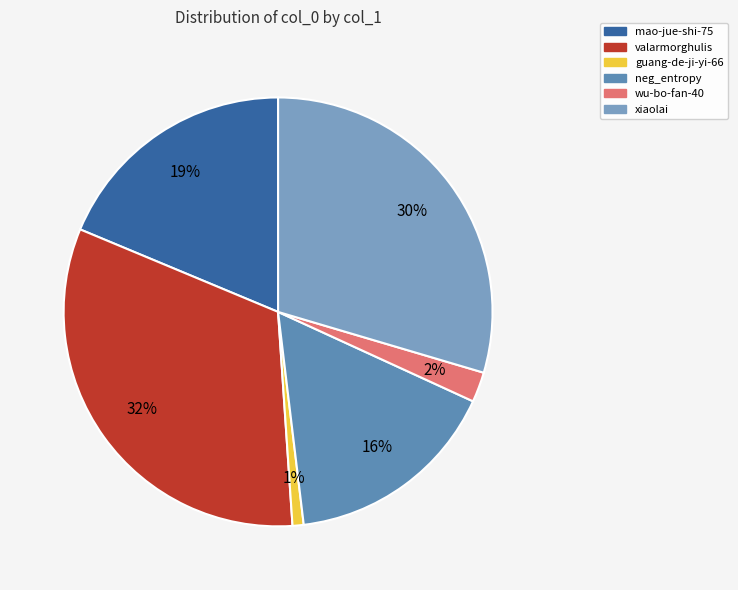

Does guang-de-ji-yi-66 account for over 50% of the chart?

No